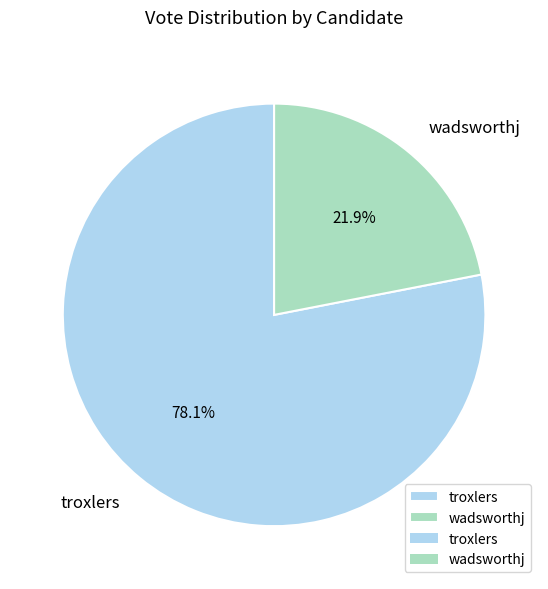

Which category has the biggest portion of the pie?

troxlers